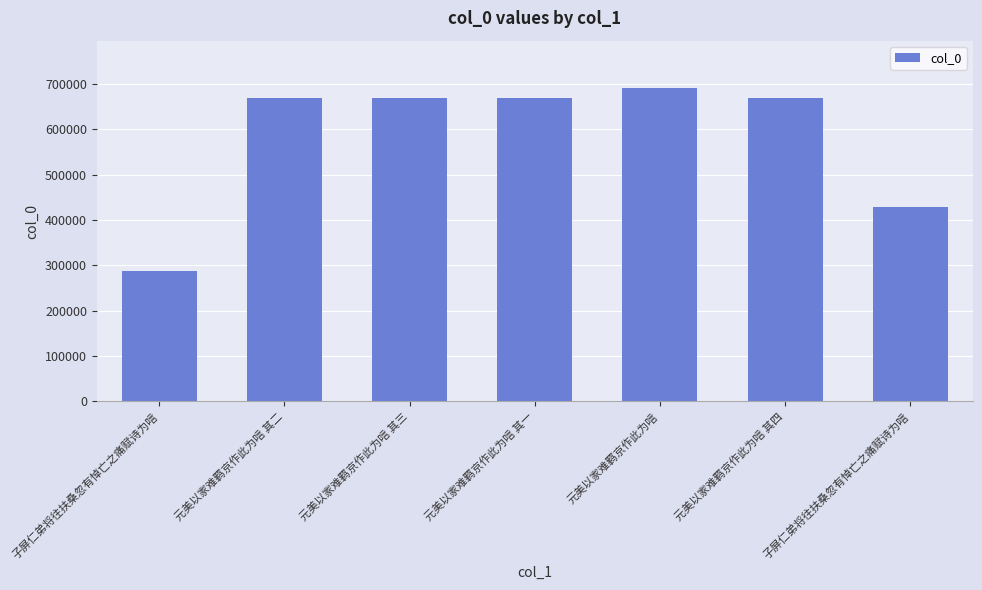

The value at 子屏仁弟将往扶桑忽有悼亡之痛赋诗为唁 is 619343. True or false?

False